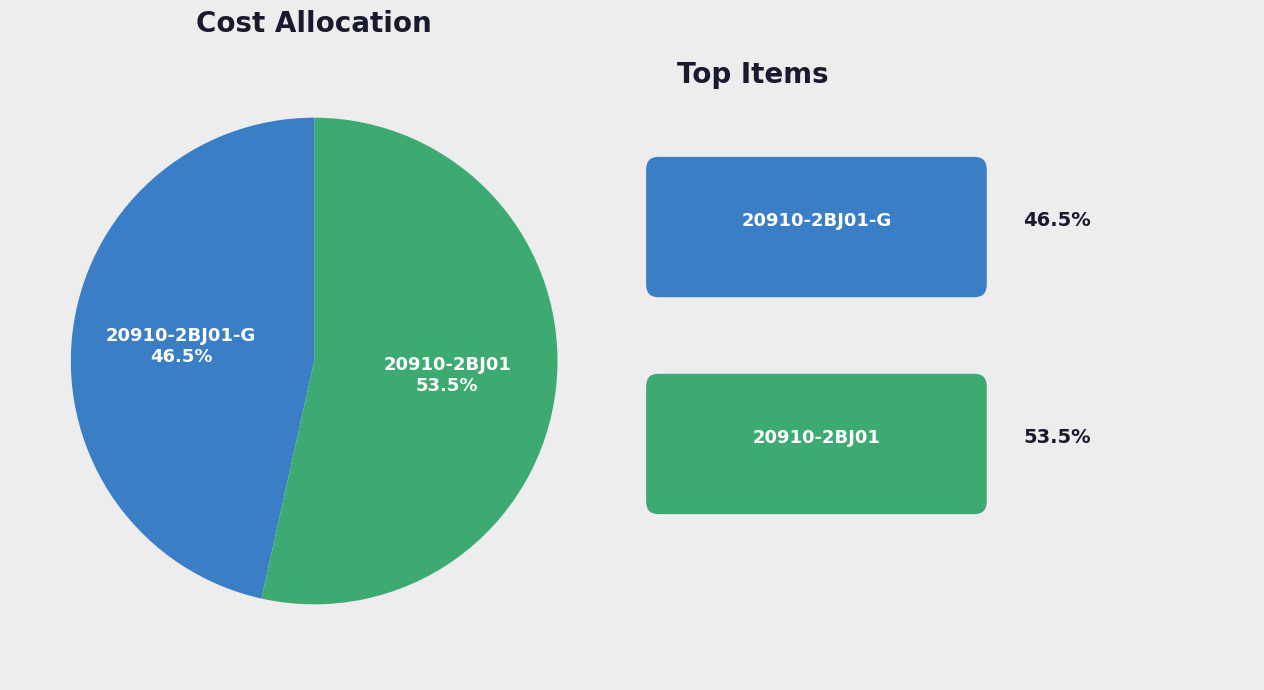

To the nearest percent, what is the difference between the 20910-2BJ01-G and 20910-2BJ01 slice percentages?

7%